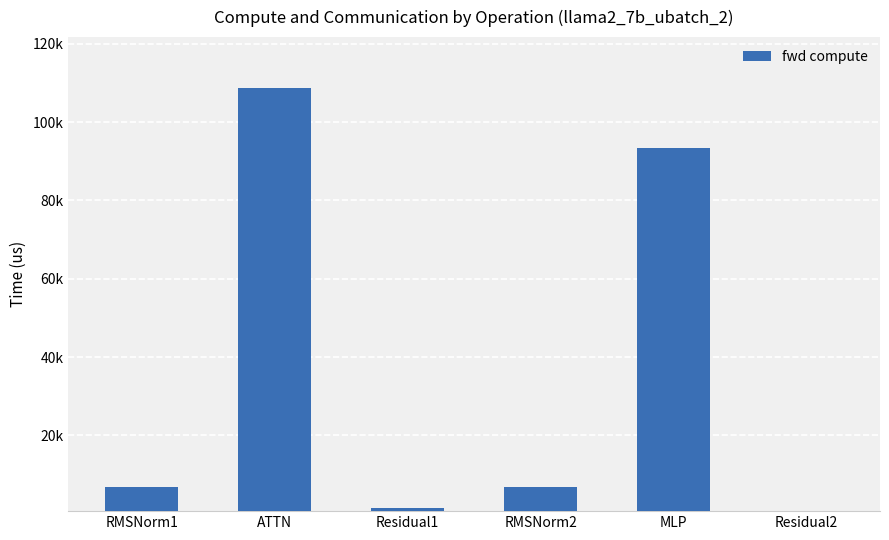

Reading left to right, list all the values displayed in this chart.

6822.3	108665.2	1494.2	6822.3	93408.4	747.1